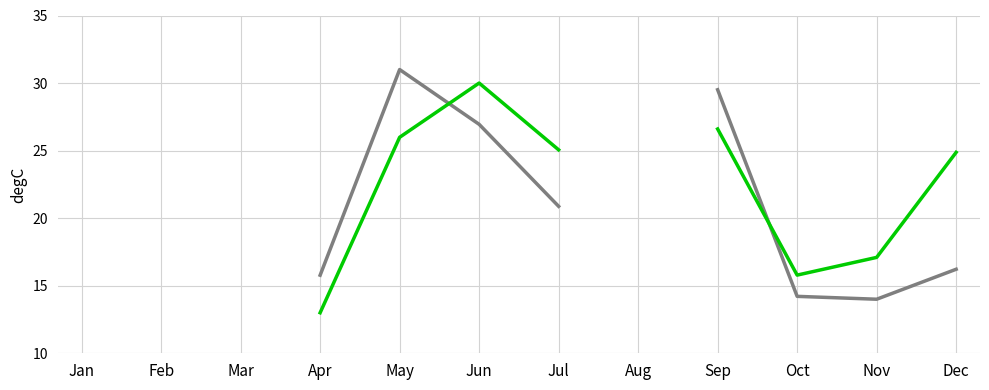

True or false: Orientation has more than 1 interior local peaks.

False